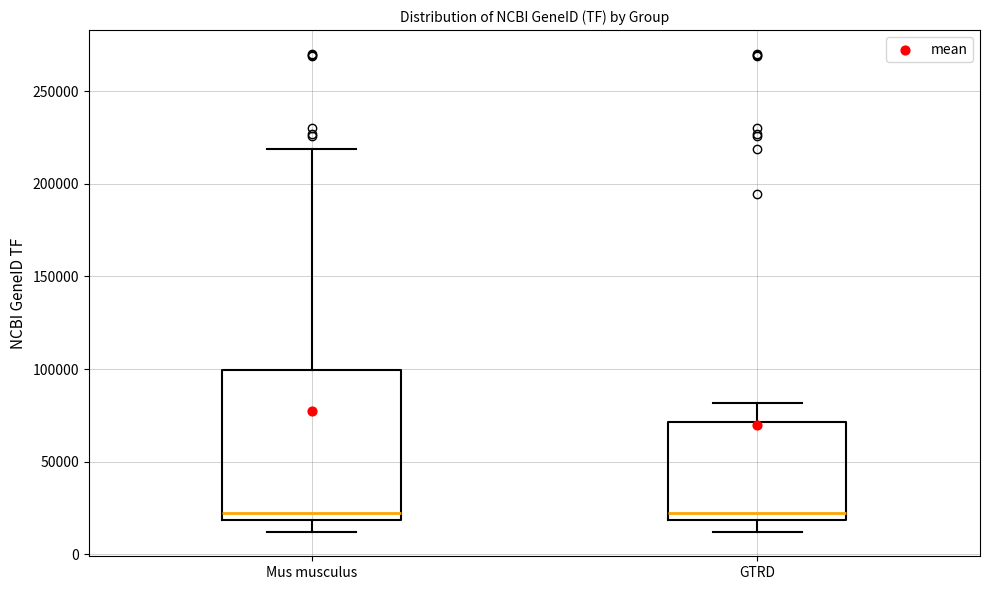

Where does the upper whisker of the box for Mus musculus end on the y-axis? The values are not printed on the chart, so give them approximately, as read against the axis.

220000